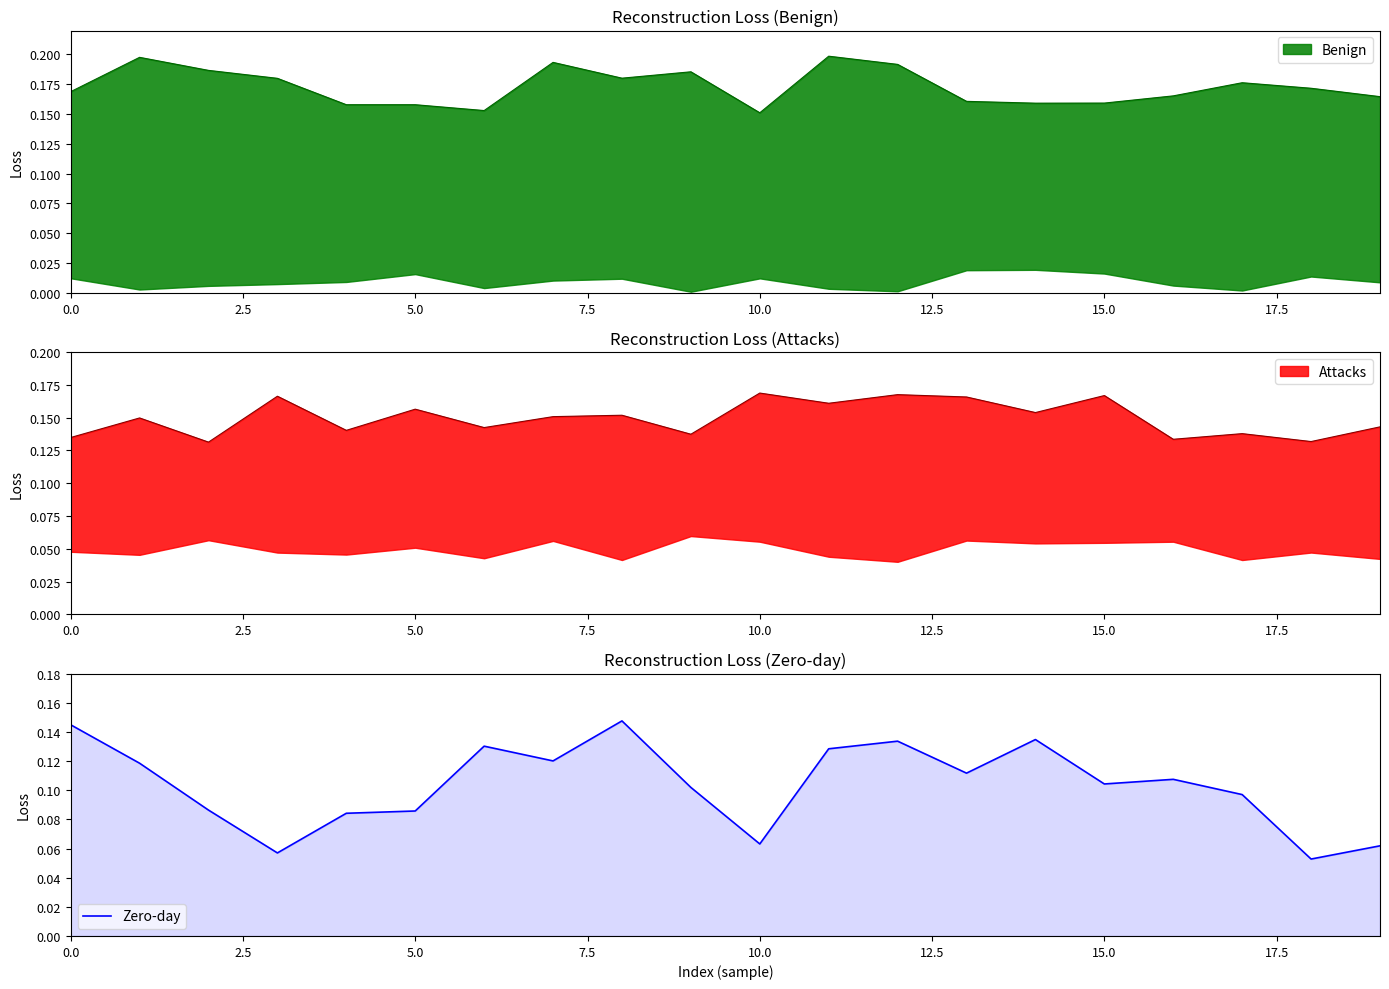

True or false: the data shows 0.1 at 10.0.

False